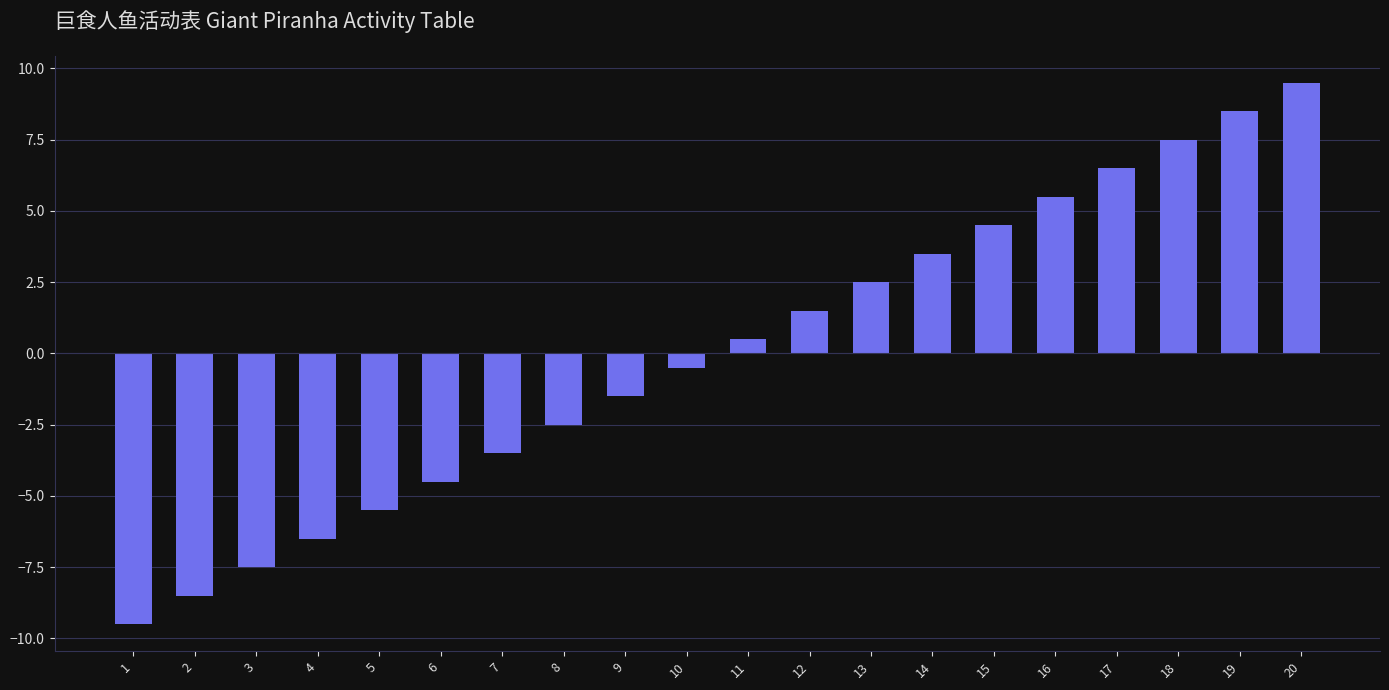

What is the value of the 14th bar from the left?

3.5